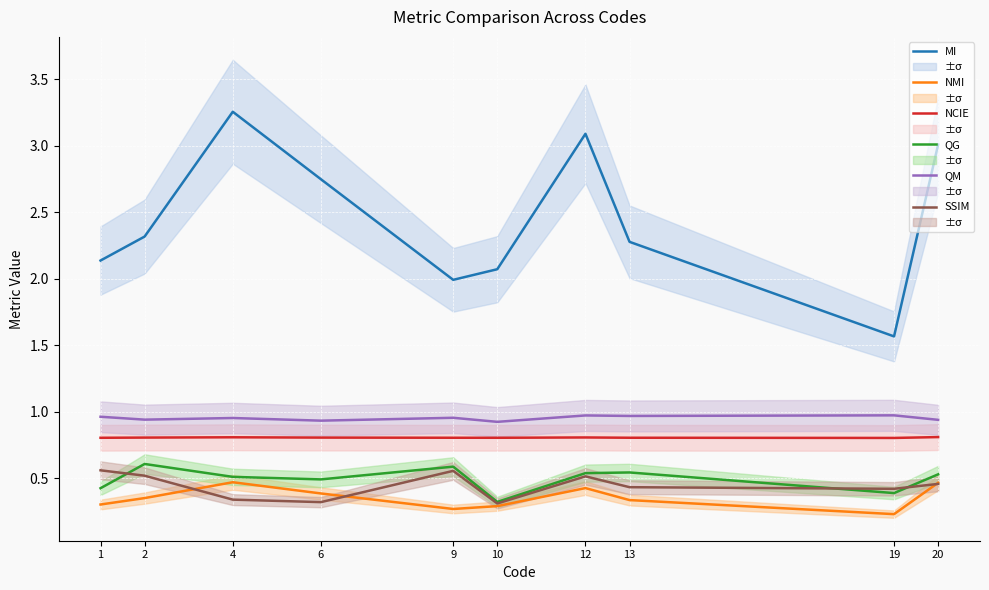

True or false: SSIM and NCIE cross at least once.

False